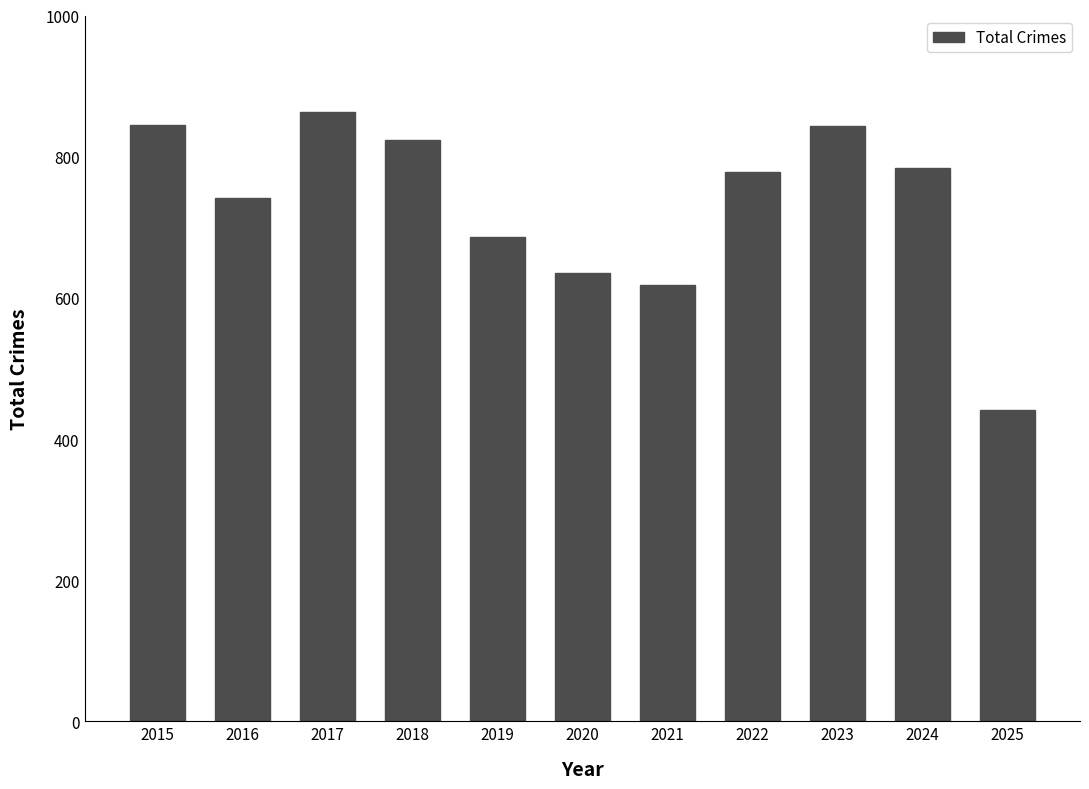

What is the difference between the maximum and minimum values?

423